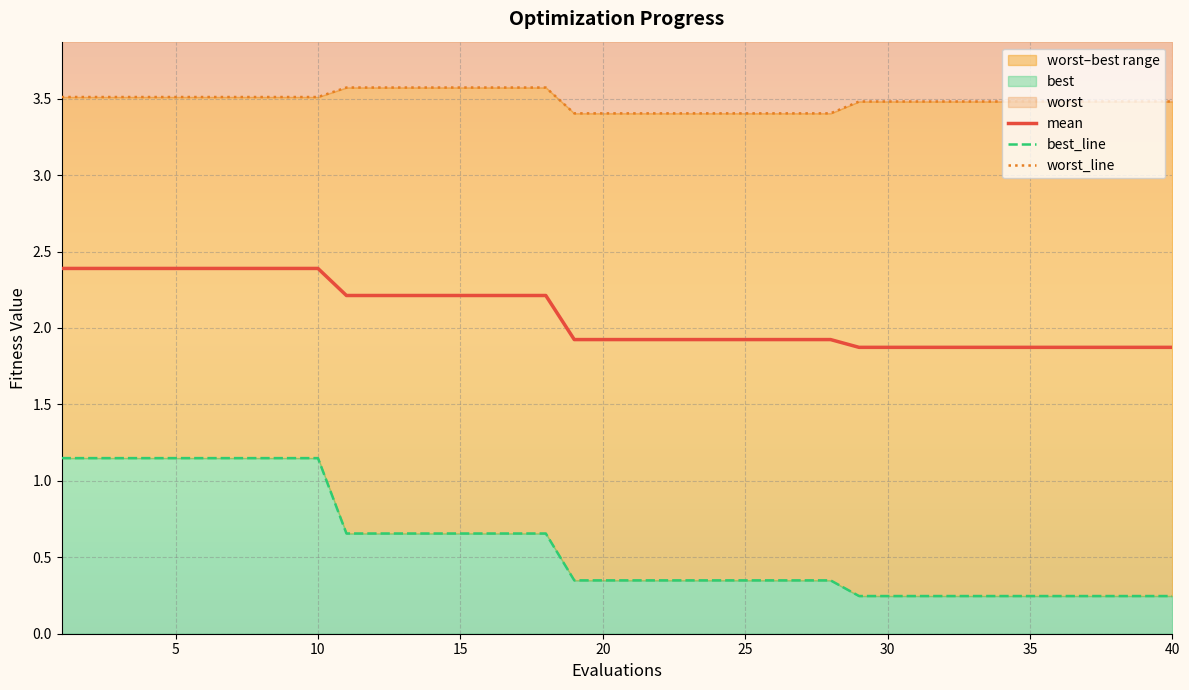

The mean series shows 1.3 at 25. True or false?

False